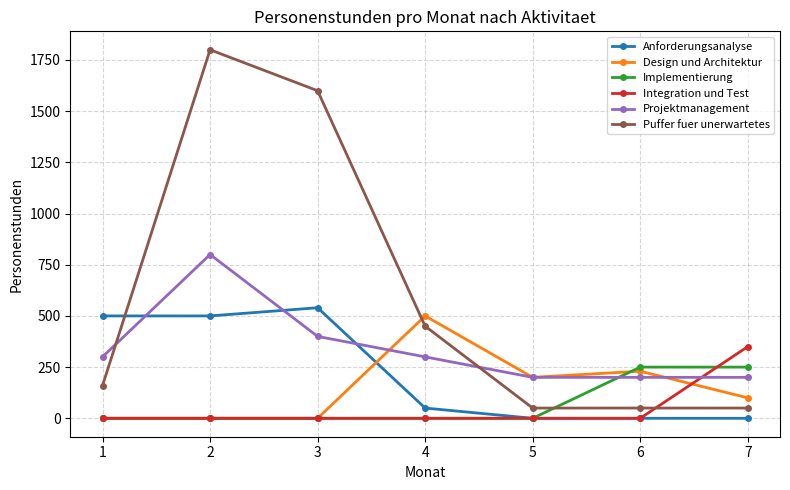

What is the difference between the Projektmanagement values at 1 and 7?

100